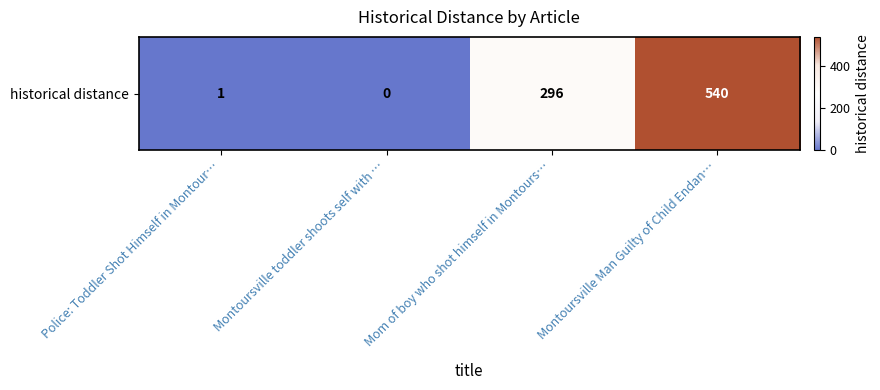

Where is the data nearest to the value 270?

Mom of boy who shot himself in Montours…